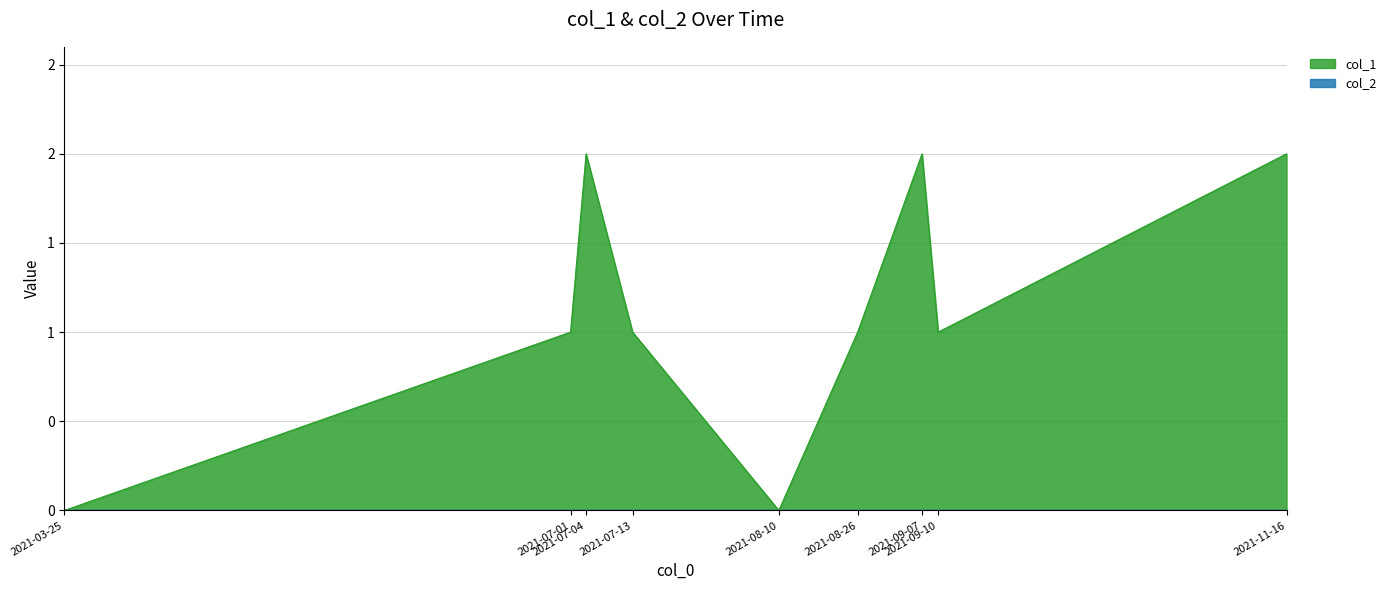

Does the chart have visible grid lines?

Yes